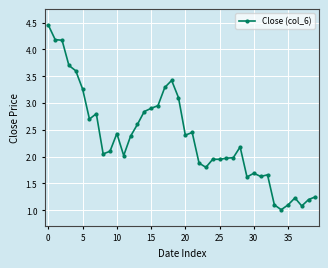

What is the value of the 30th point from the left?

1.6